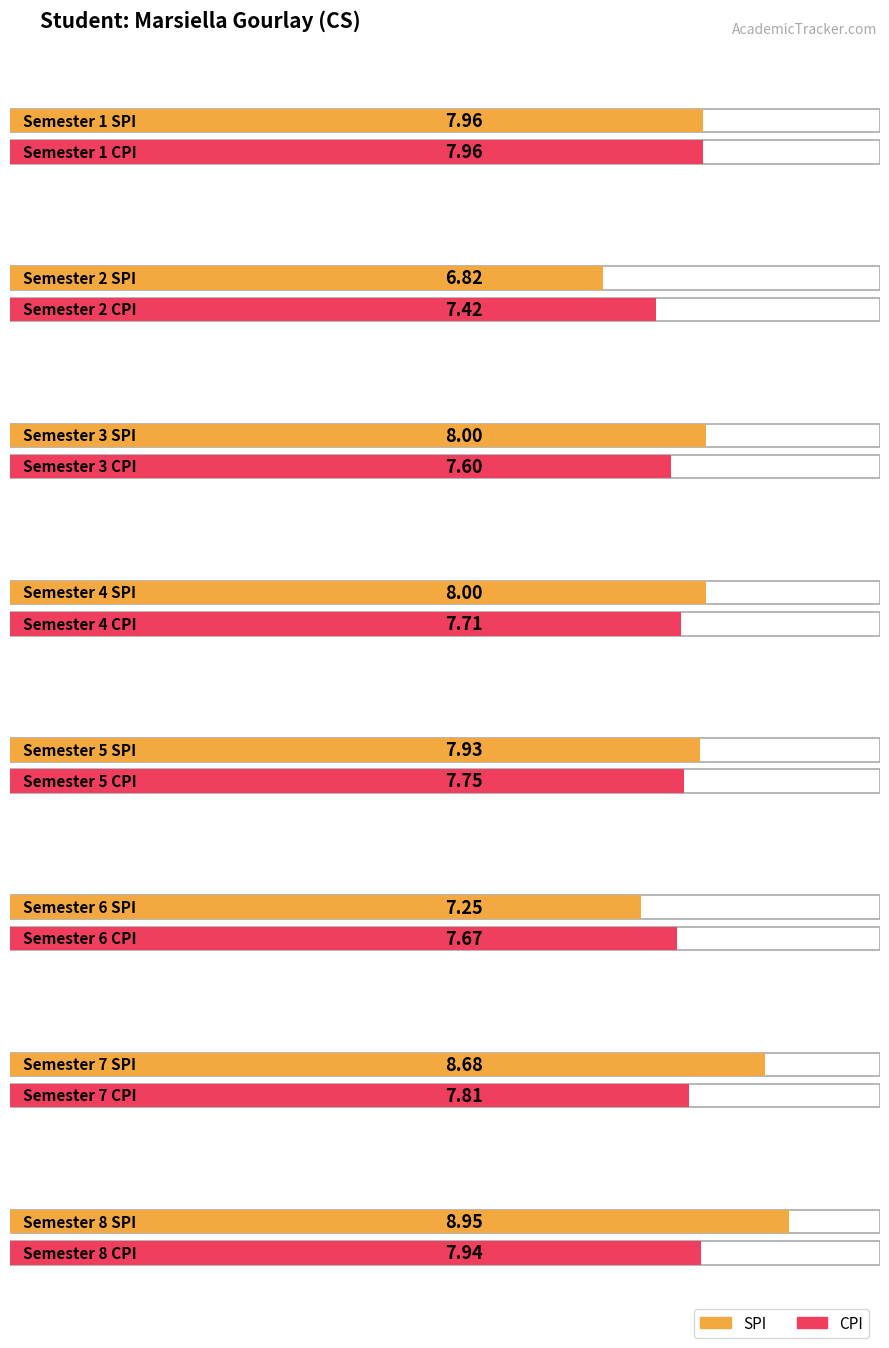

Is the value of SPI at Semester 5 greater than the value of CPI at Semester 5?

Yes